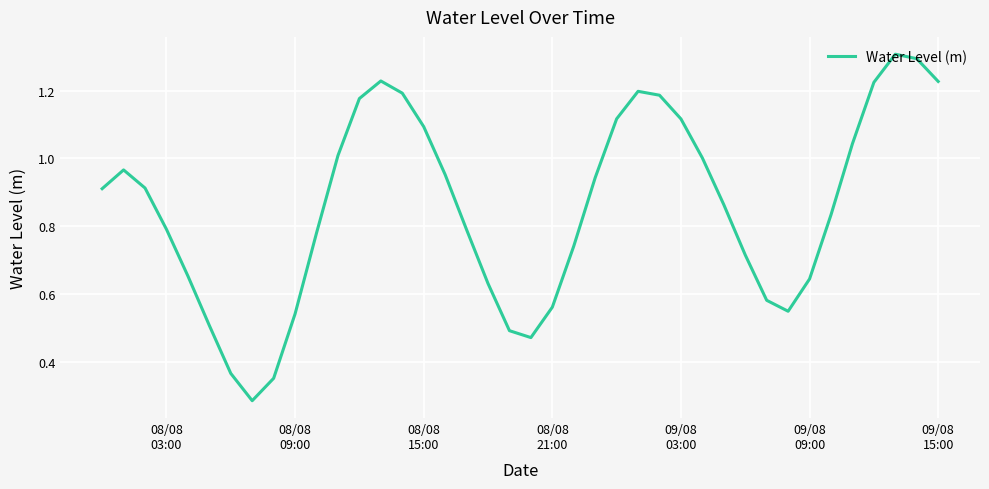

Count the number of categories in the chart.

40